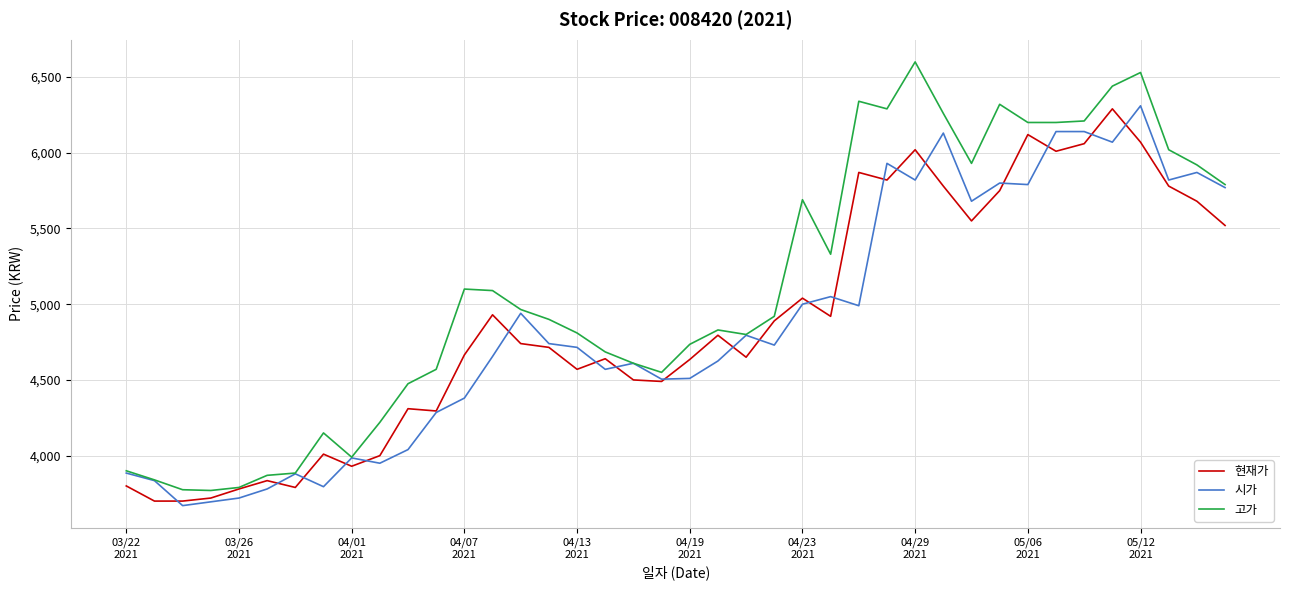

What is the sum of all 현재가 values?

195370